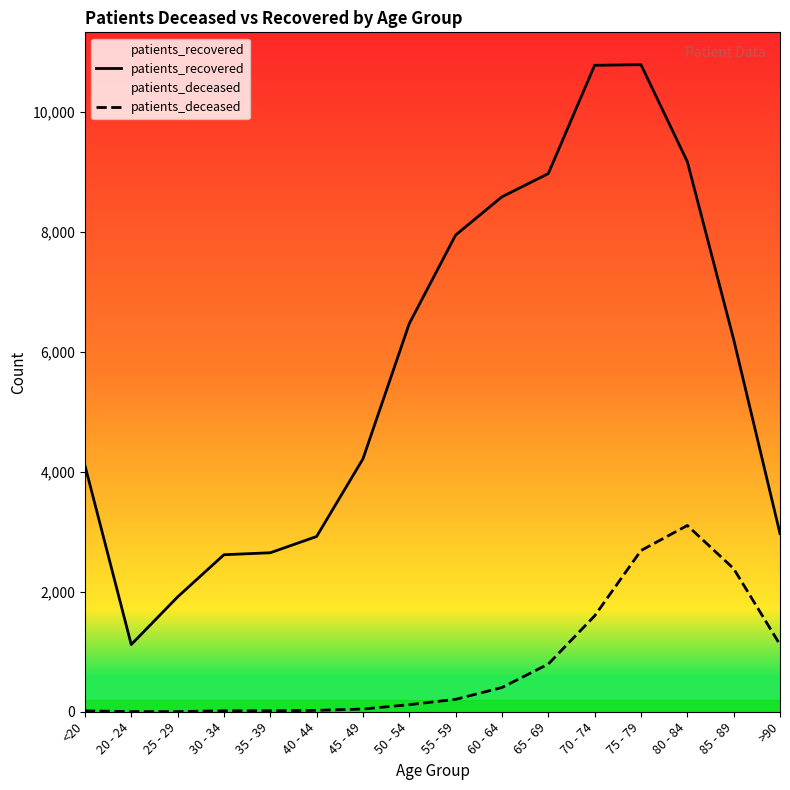

Which series changed the most between 45 - 49 and 70 - 74?

patients_recovered